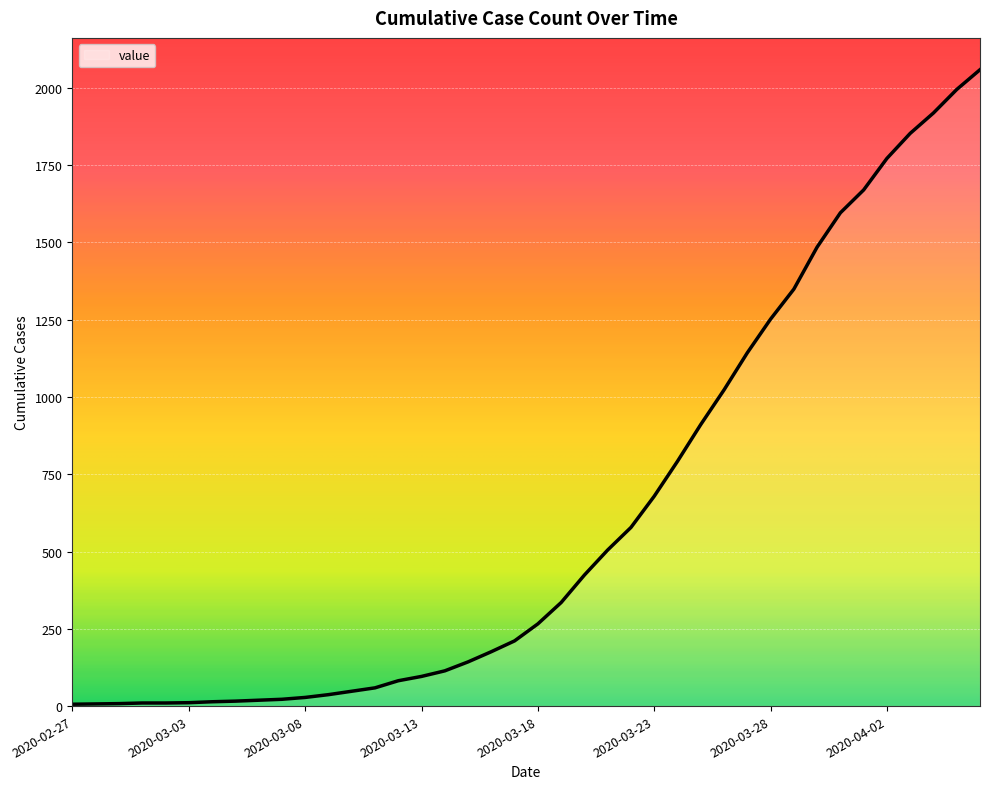

What is the average value?

618